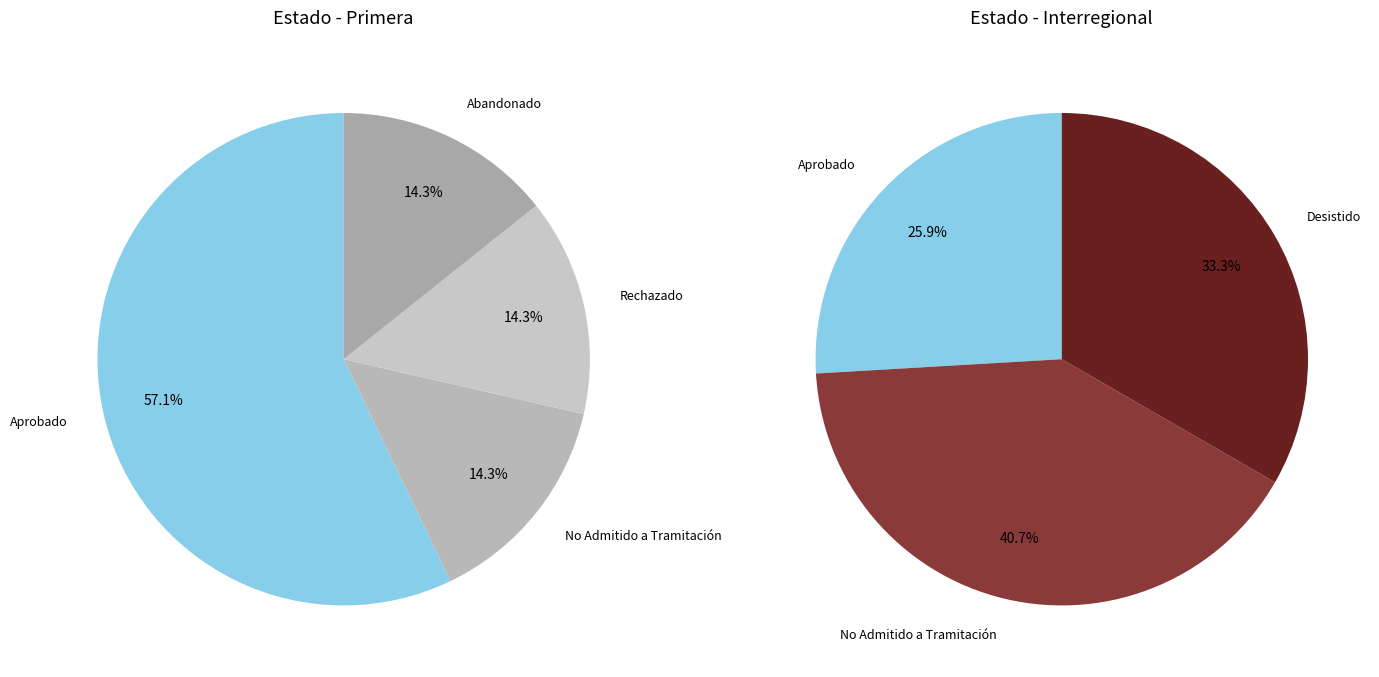

How many slices are in this pie chart?

5